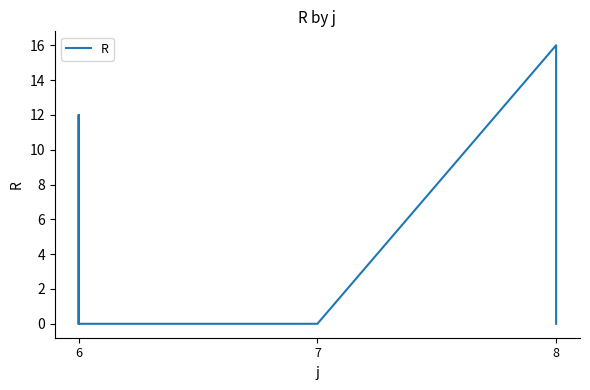

Which category has the lowest value across all series?

6